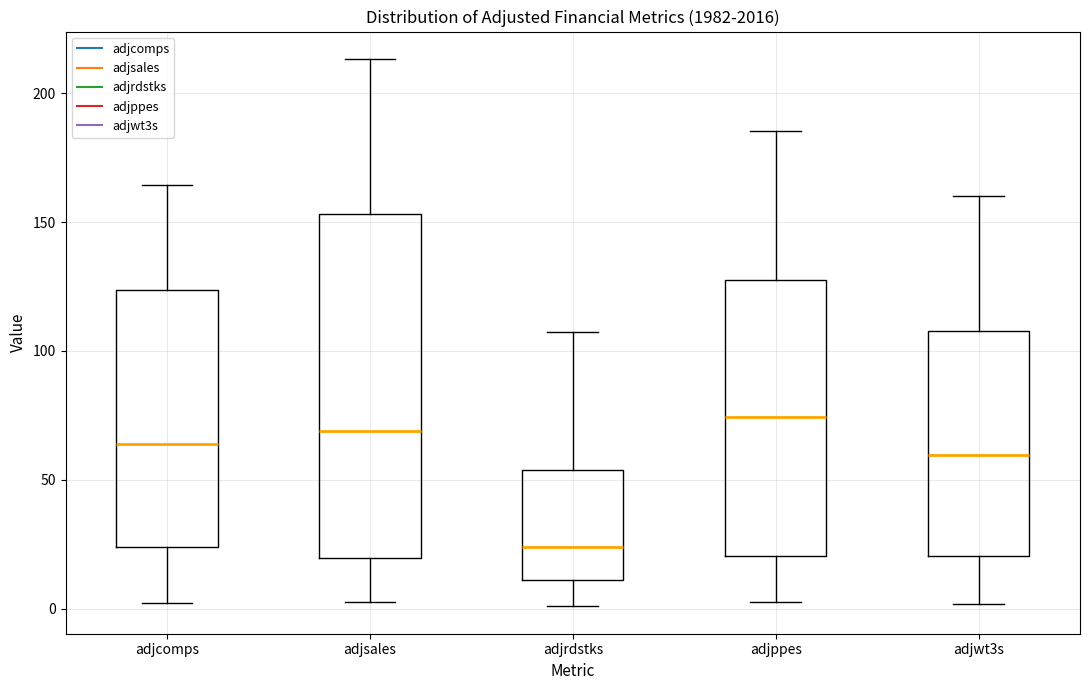

Which box's median line is the highest?

adjppes